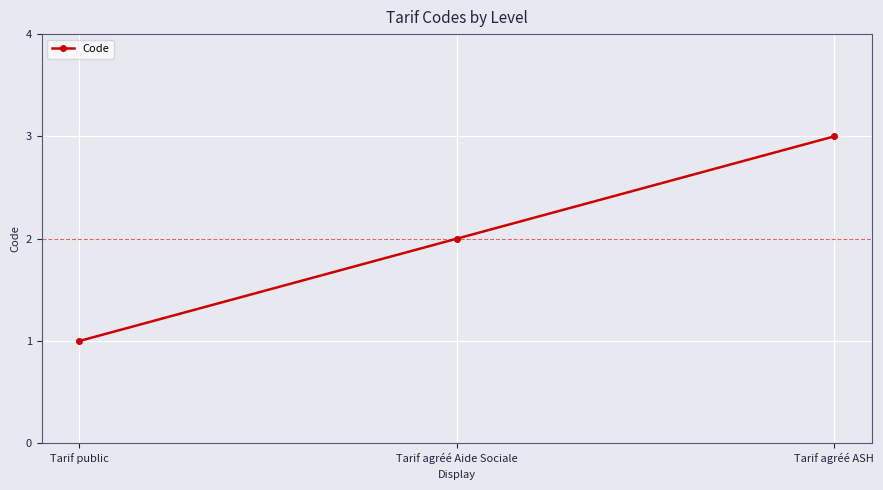

Read the value at Tarif agréé Aide Sociale.

2